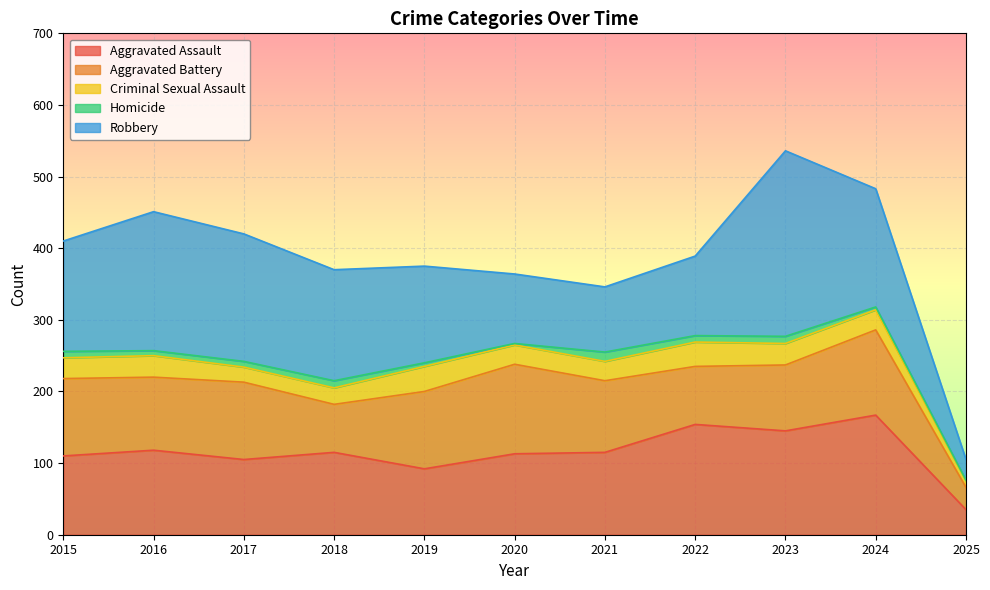

Read the Criminal Sexual Assault value at 2015, to the nearest 10.

30